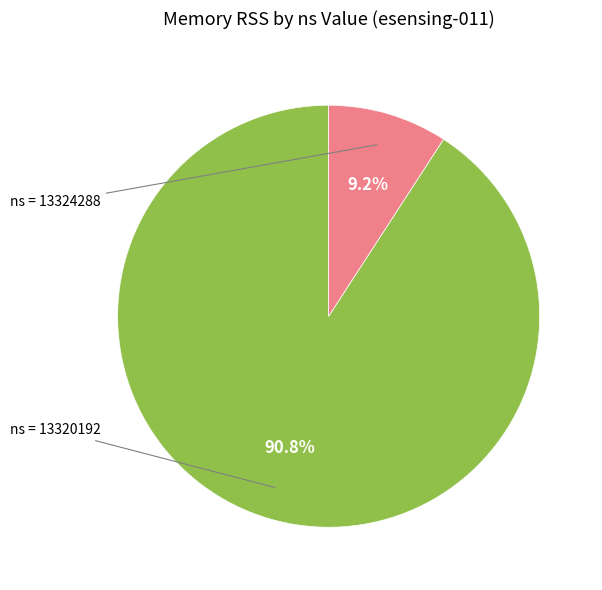

Does any single category account for the majority?

Yes